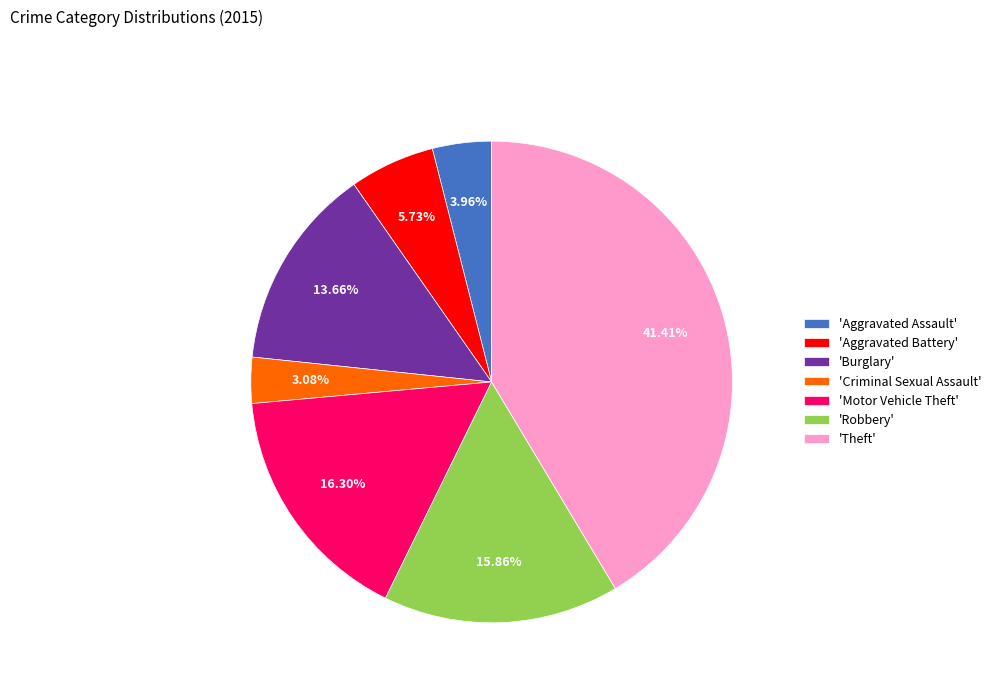

What is the ratio of the value at 'Robbery' to the value at 'Criminal Sexual Assault'?

5.1